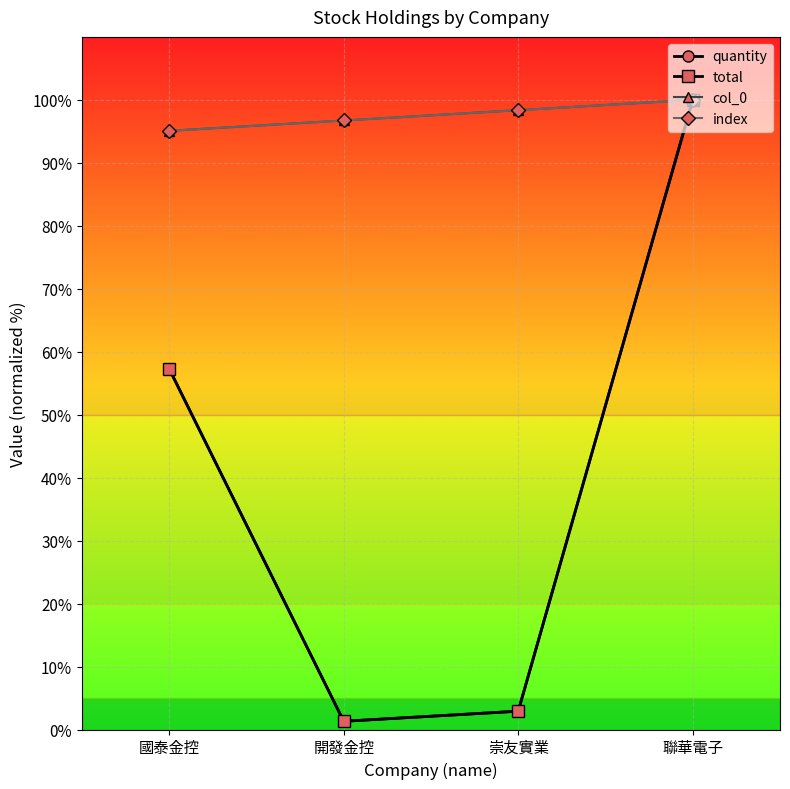

Is this an area chart (filled region under the line)?

No